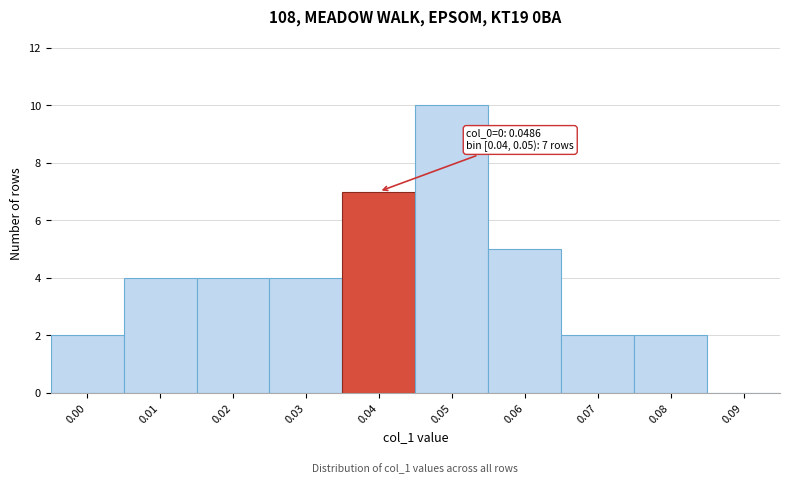

Reading left to right, transcribe all the data shown in this chart.

0.00=2	0.01=4	0.02=4	0.03=4	0.04=7	0.05=10	0.06=5	0.07=2	0.08=2	0.09=0